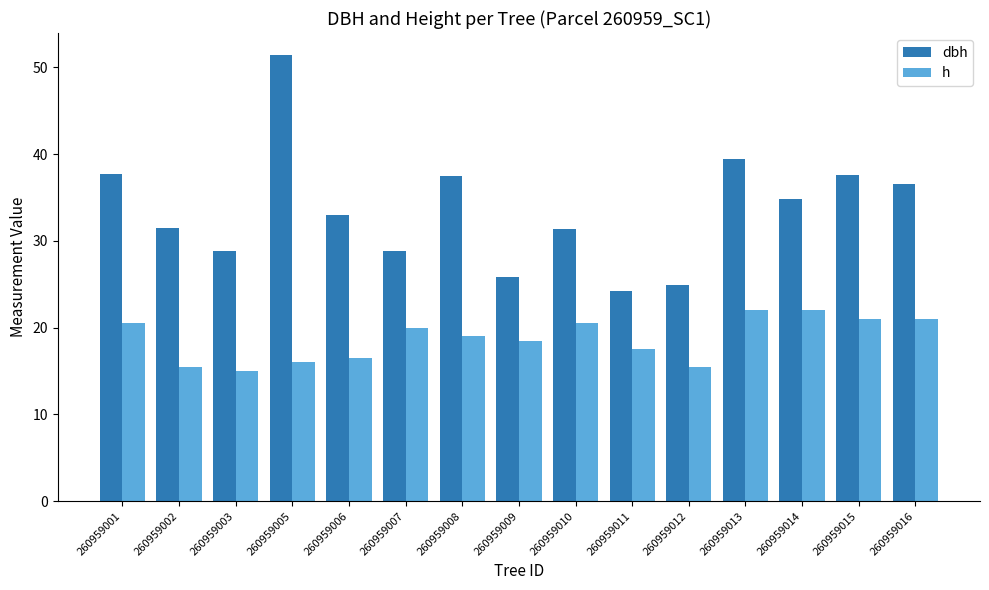

Which series has the largest range (max minus min)?

dbh